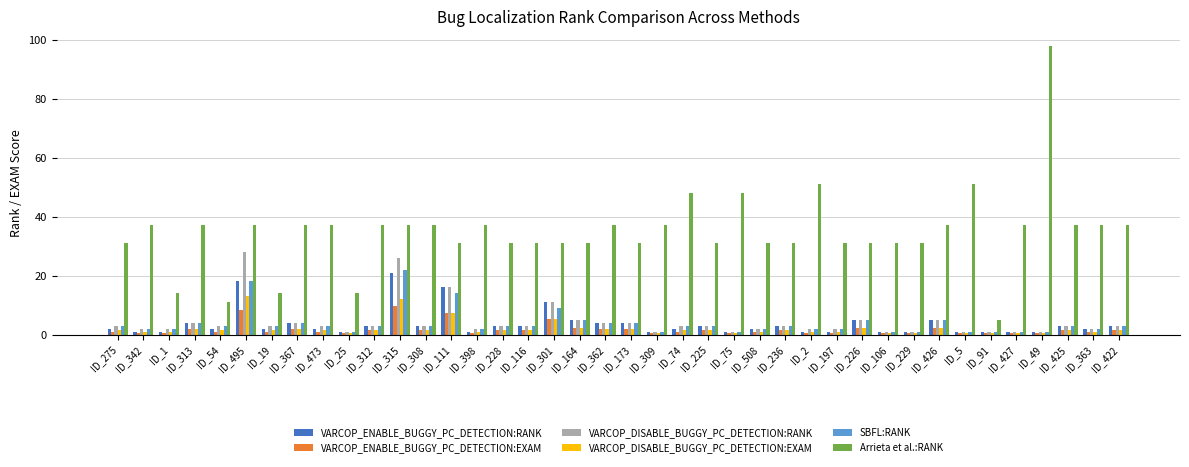

The VARCOP_ENABLE_BUGGY_PC_DETECTION:EXAM series shows 1.4 at ID_308. True or false?

True